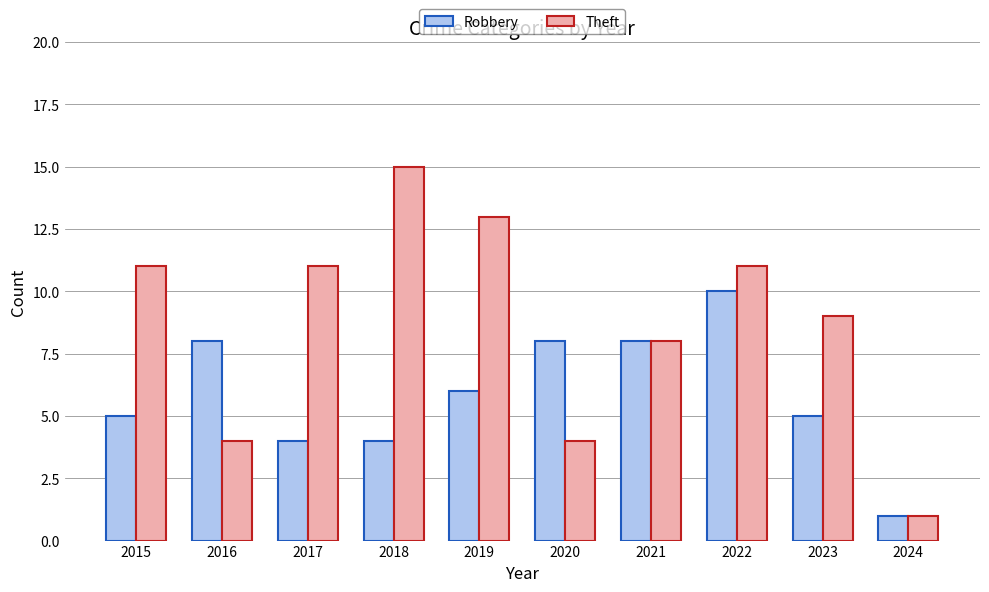

Between 2018 and 2021, which series saw the biggest shift?

Theft